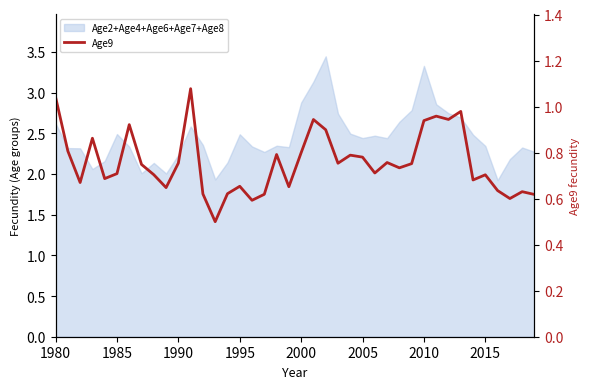

How many lines are shown in the chart?

1